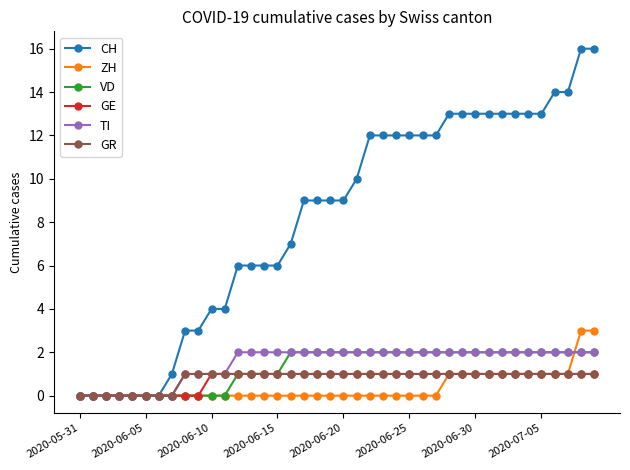

Reading right to left, extract all data points from this chart.

CH: 16	16	14	14	13	13	13	13	13	13	13	13	12	12	12	12	12	12	10	9	9	9	9	7	6	6	6	6	4	4	3	3	1	0	0	0	0	0	0	0
ZH: 3	3	1	1	1	1	1	1	1	1	1	1	0	0	0	0	0	0	0	0	0	0	0	0	0	0	0	0	0	0	0	0	0	0	0	0	0	0	0	0
VD: 2	2	2	2	2	2	2	2	2	2	2	2	2	2	2	2	2	2	2	2	2	2	2	2	1	1	1	1	0	0	0	0	0	0	0	0	0	0	0	0
GE: 1	1	1	1	1	1	1	1	1	1	1	1	1	1	1	1	1	1	1	1	1	1	1	1	1	1	1	1	1	1	0	0	0	0	0	0	0	0	0	0
TI: 2	2	2	2	2	2	2	2	2	2	2	2	2	2	2	2	2	2	2	2	2	2	2	2	2	2	2	2	1	1	1	1	0	0	0	0	0	0	0	0
GR: 1	1	1	1	1	1	1	1	1	1	1	1	1	1	1	1	1	1	1	1	1	1	1	1	1	1	1	1	1	1	1	1	0	0	0	0	0	0	0	0